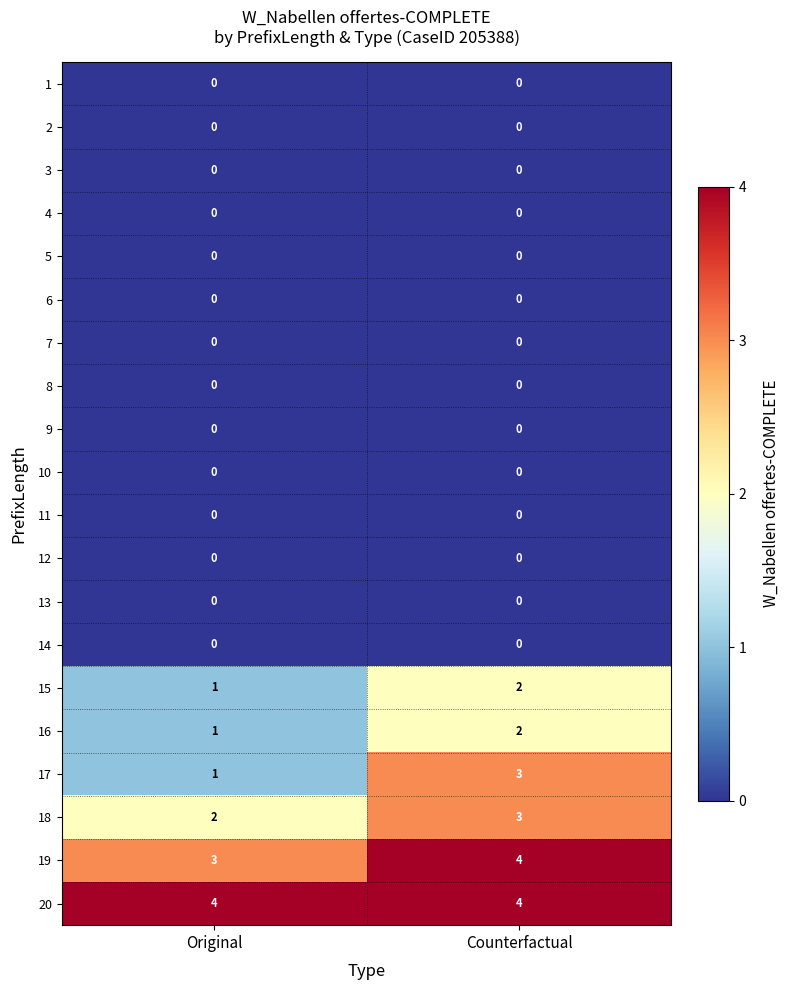

What is the difference between the highest and lowest values at Original?

4